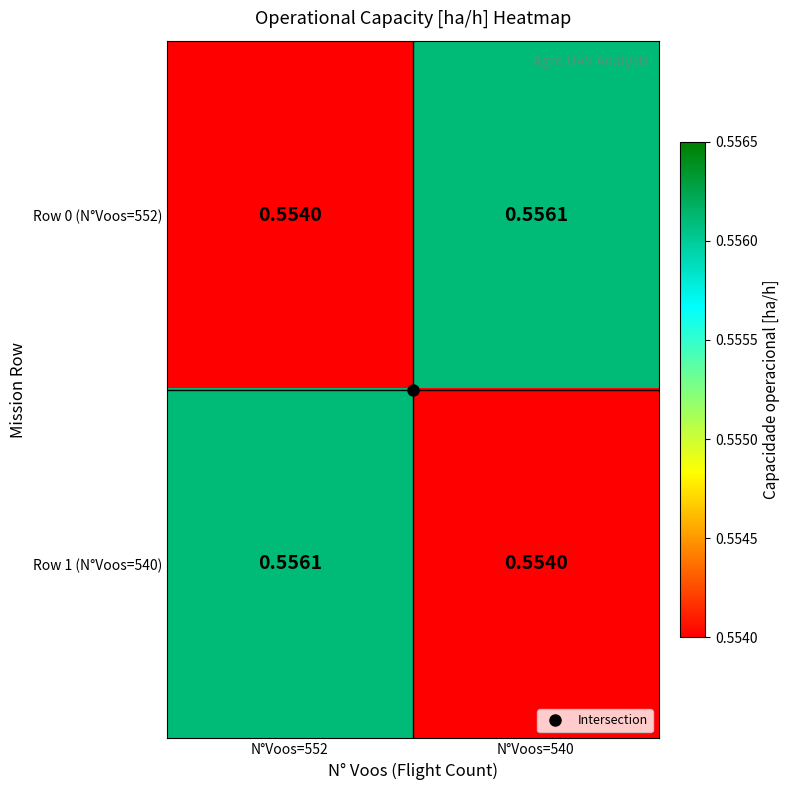

Is the value of Row 1 (N°Voos=540) at N°Voos=540 greater than the value of Row 0 (N°Voos=552) at N°Voos=540?

No